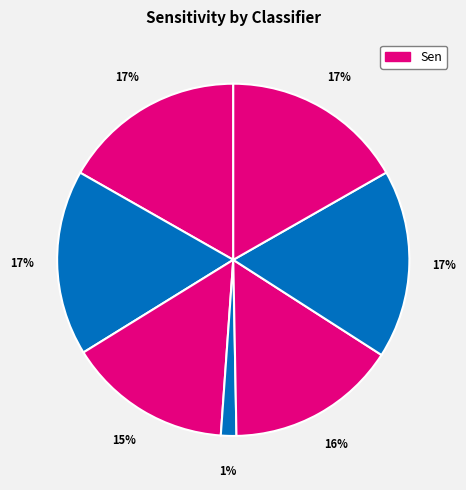

How many slices are in this pie chart?

7